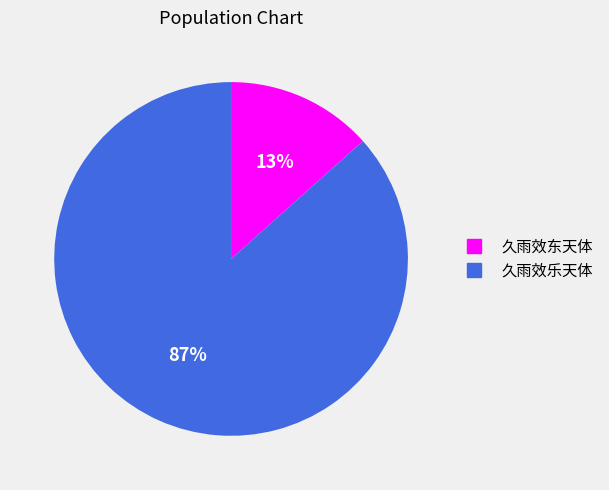

Count the number of slices in the pie.

2